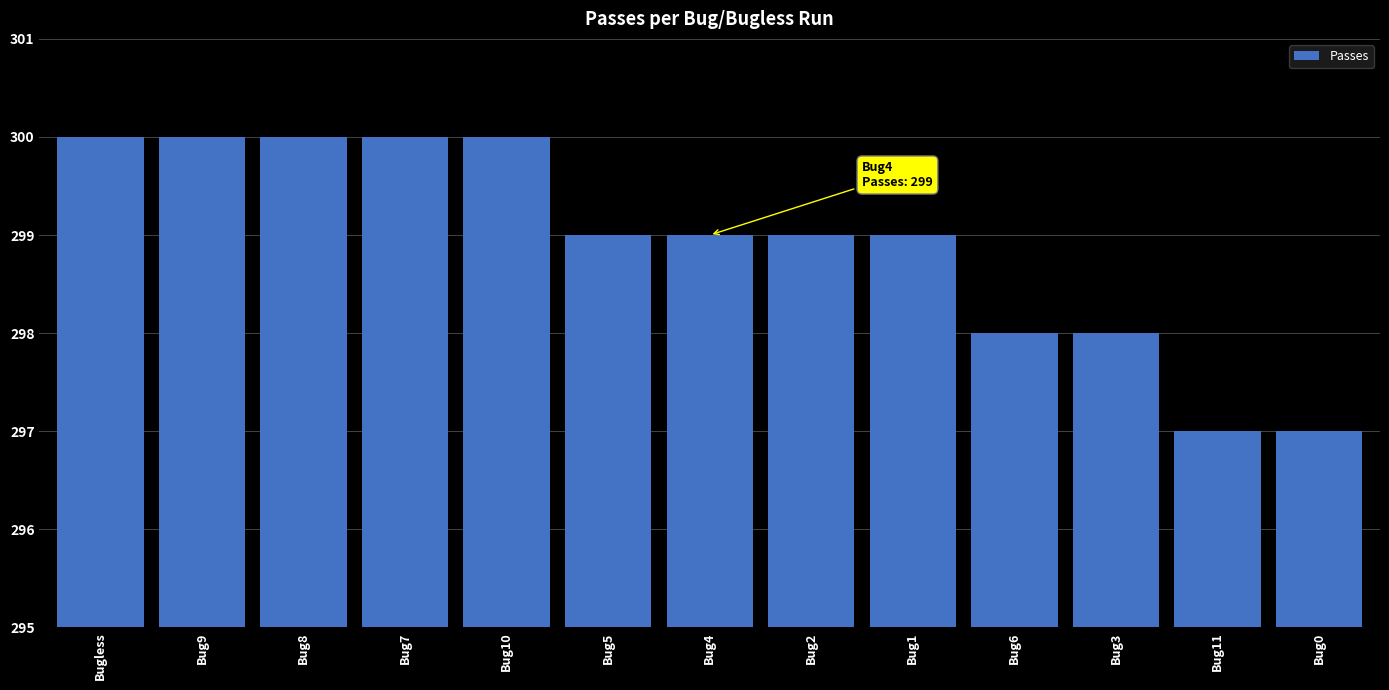

What is the label of the 8th bar from the left?

Bug2